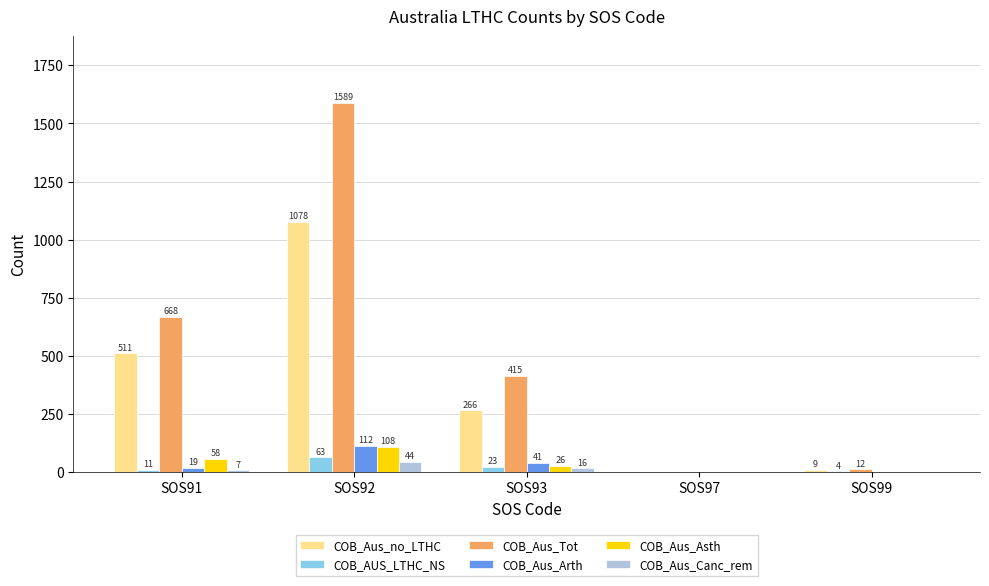

Reading left to right, transcribe all the data shown in this chart.

COB_Aus_no_LTHC: 511	1078	266	0	9
COB_AUS_LTHC_NS: 11	63	23	0	4
COB_Aus_Tot: 668	1589	415	0	12
COB_Aus_Arth: 19	112	41	0	0
COB_Aus_Asth: 58	108	26	0	0
COB_Aus_Canc_rem: 7	44	16	0	0